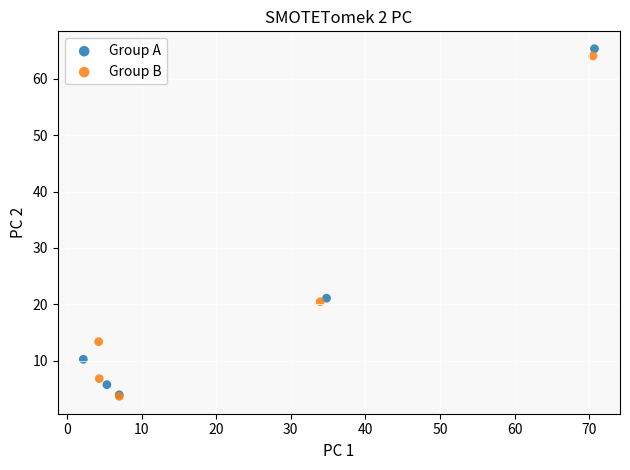

Which series has the largest Y range (max minus min)?

Group A